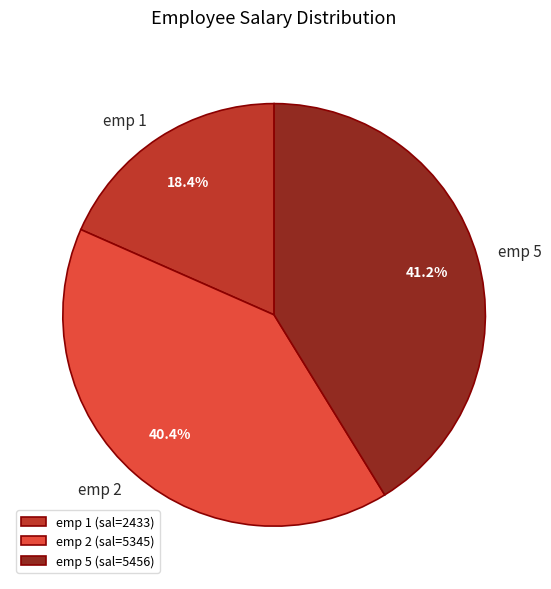

Between emp 5 and emp 2, which is larger?

emp 5